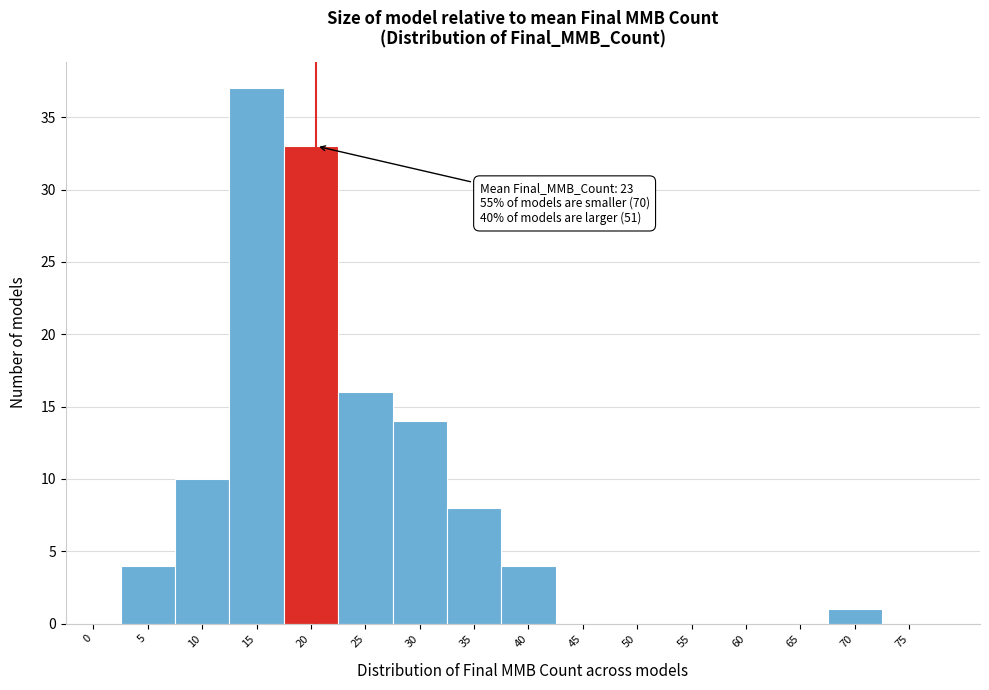

Reading left to right, extract all data points from this chart.

0=0	5=4	10=10	15=37	20=33	25=16	30=14	35=8	40=4	45=0	50=0	55=0	60=0	65=0	70=1	75=0